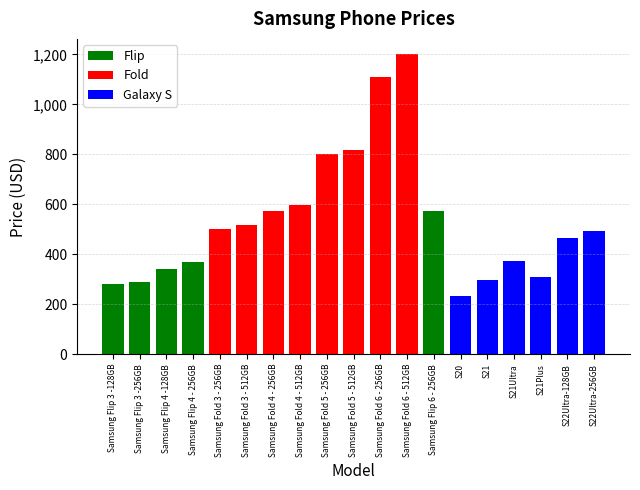

List the labels in order of value, largest first.

Samsung Fold 6 - 512GB, Samsung Fold 6 - 256GB, Samsung Fold 5 - 512GB, Samsung Fold 5 - 256GB, Samsung Fold 4 - 512GB, Samsung Fold 4 - 256GB, Samsung Flip 6 - 256GB, Samsung Fold 3 - 512GB, Samsung Fold 3 - 256GB, S22Ultra-256GB, S22Ultra-128GB, S21Ultra, Samsung Flip 4 - 256GB, Samsung Flip 4 -128GB, S21Plus, S21, Samsung Flip 3 -256GB, Samsung Flip 3 -128GB, S20